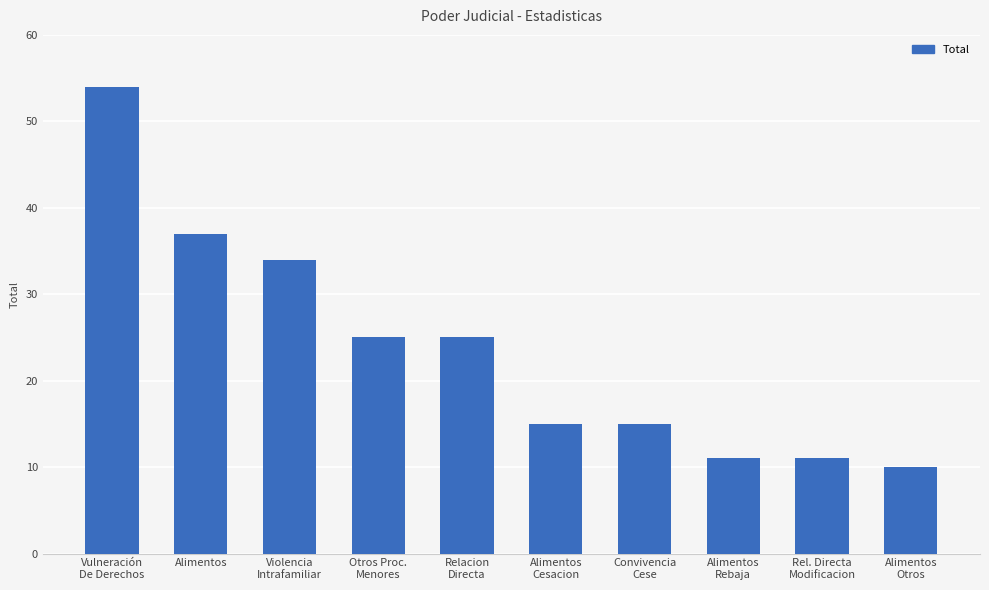

Is it true that the value at Rel. Directa
Modificacion is 11?

True